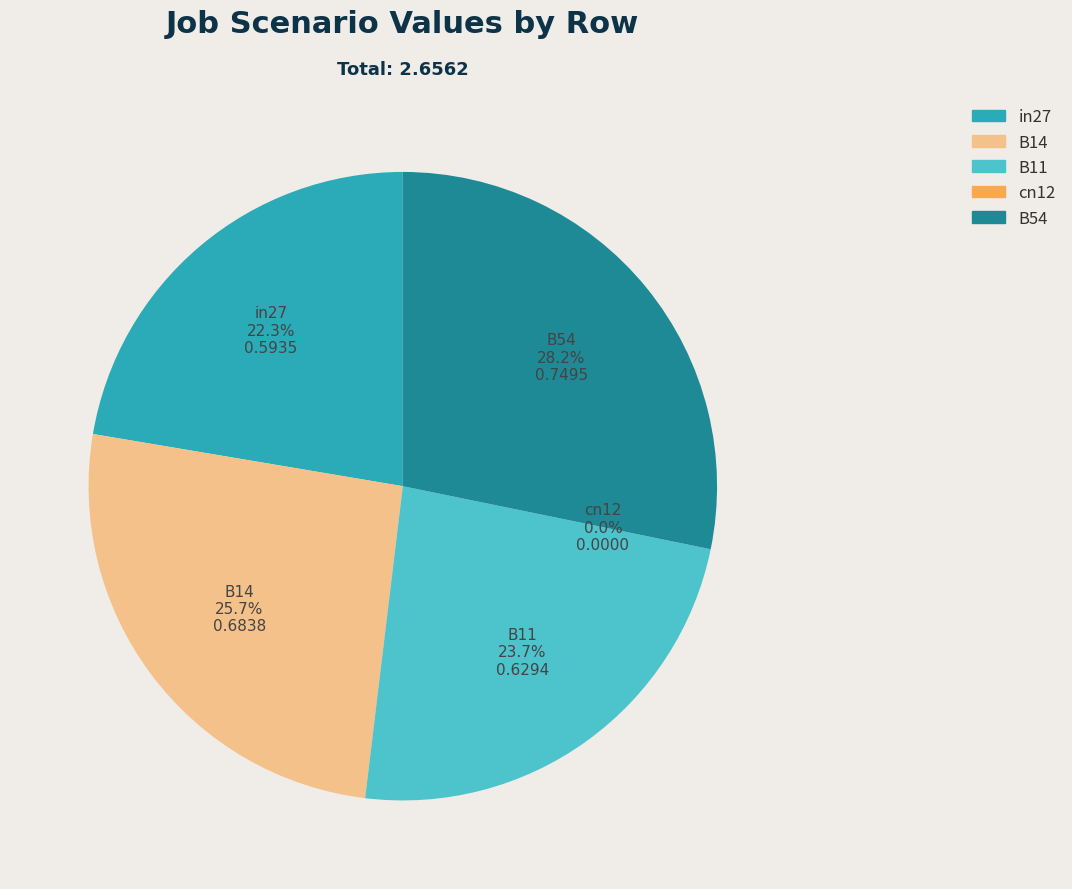

How many slices are in this pie chart?

5